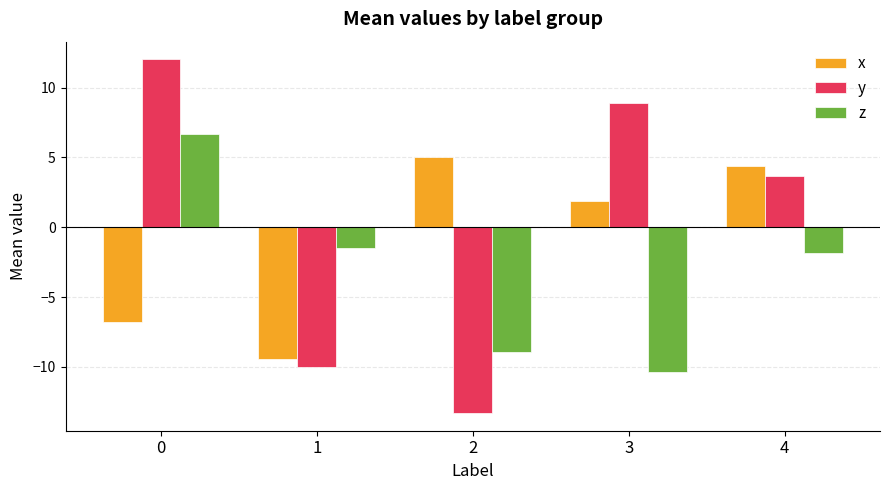

Rank the series by their average value, from highest to lowest.

y, x, z